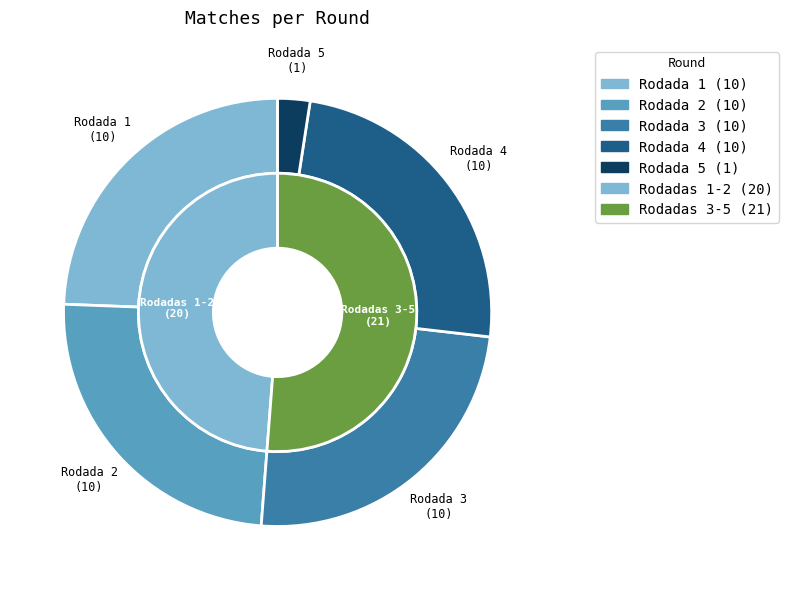

Count the number of slices in the pie.

5